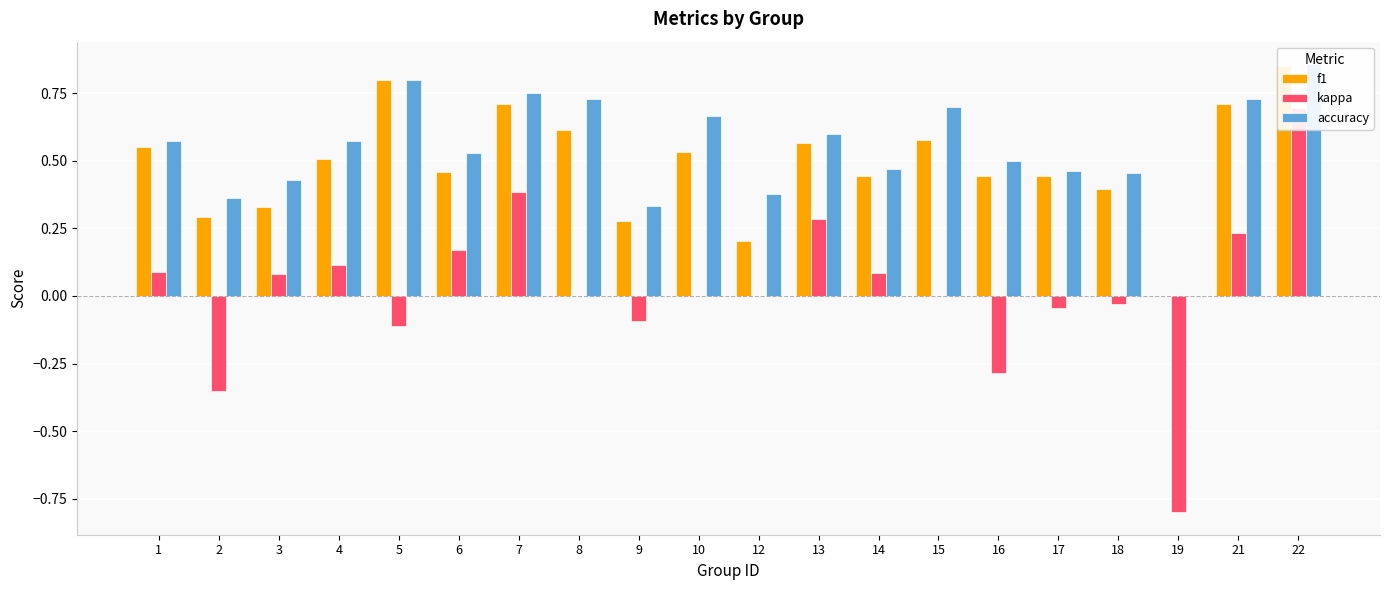

The value of accuracy at 17 is 0.5. True or false?

True